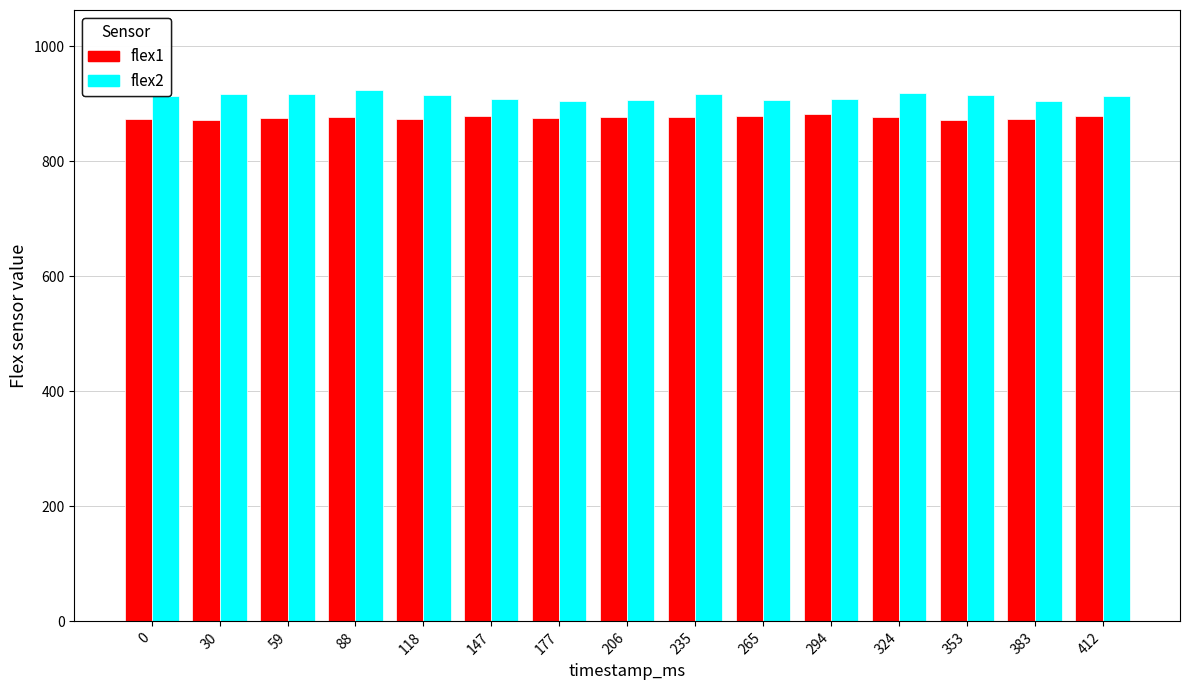

What is the difference between the second highest and second lowest values in the flex1 series?

6